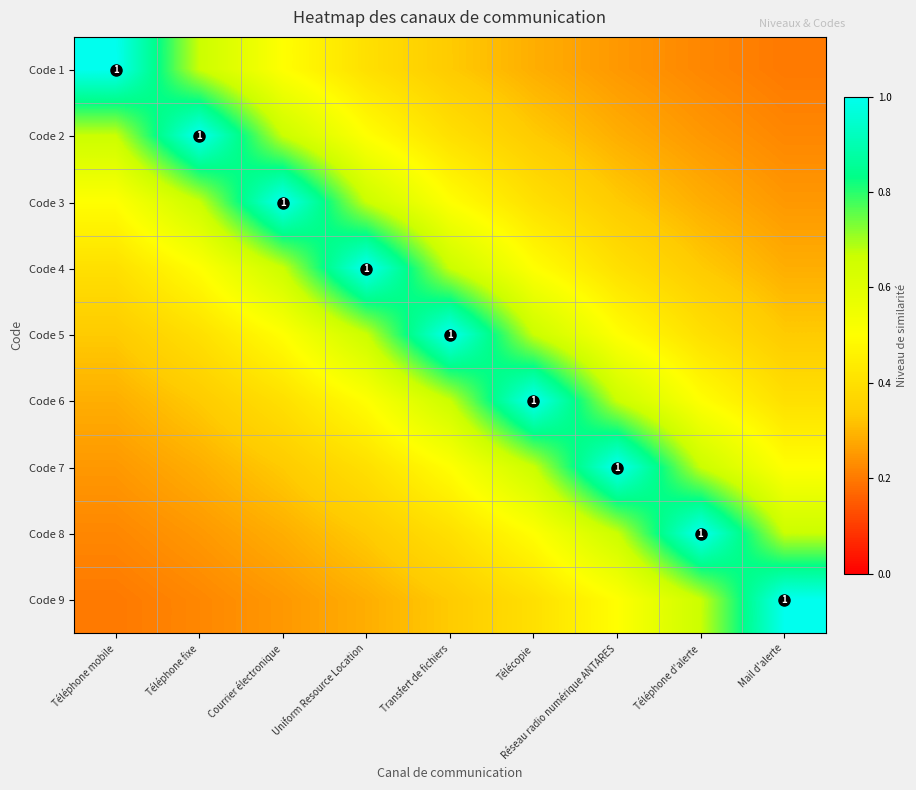

The value of Code 7 at Uniform Resource Location is 0.2. True or false?

False